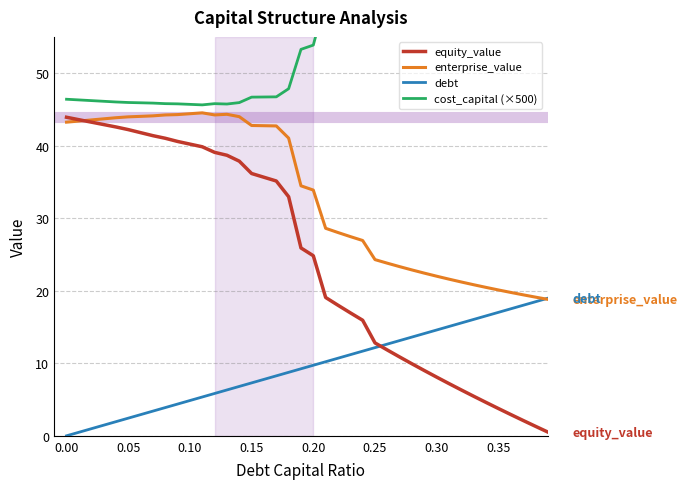

The value of enterprise_value at 0.20 is 33.9. True or false?

True